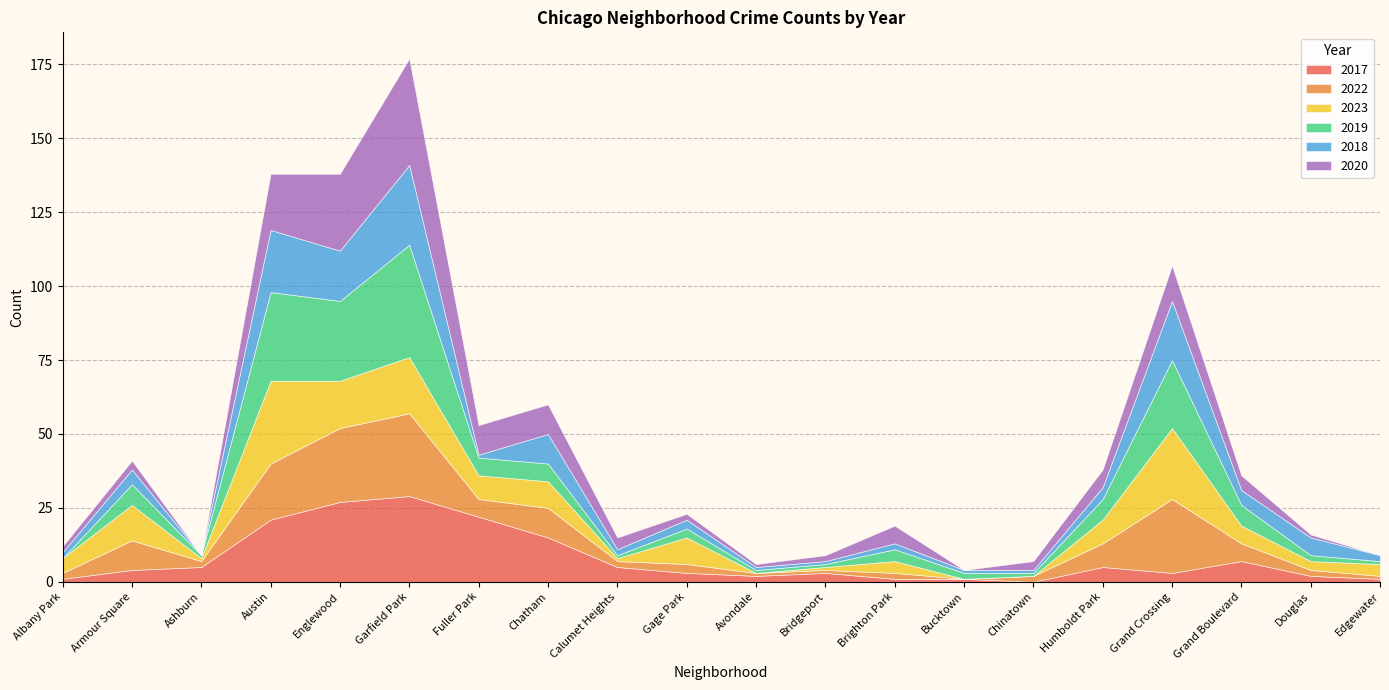

How many values in the 2022 series exceed 3?

9